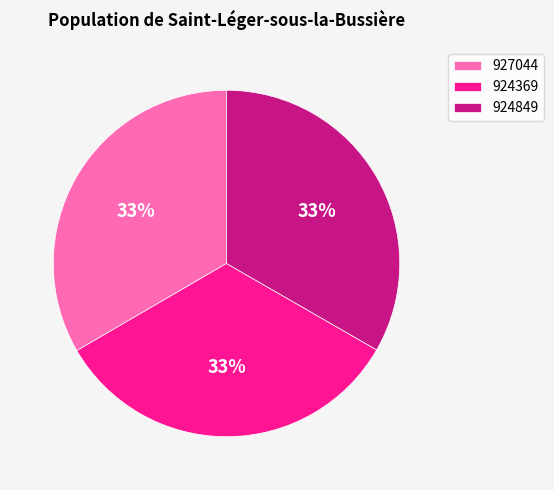

Is there a majority slice in this chart?

No